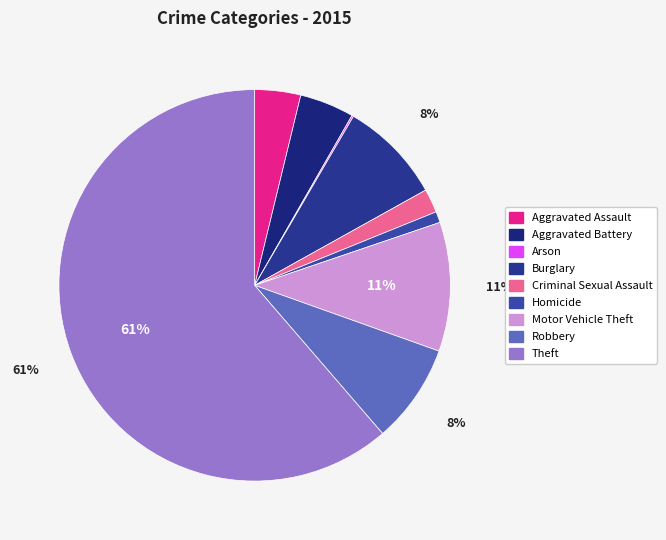

How many segments does this pie chart have?

9